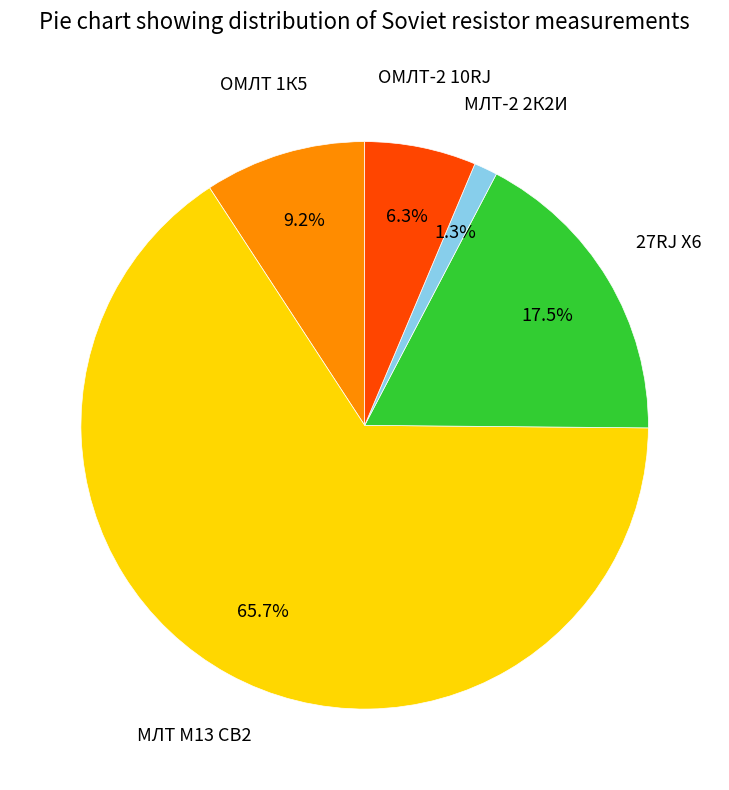

Does any single category account for the majority?

Yes